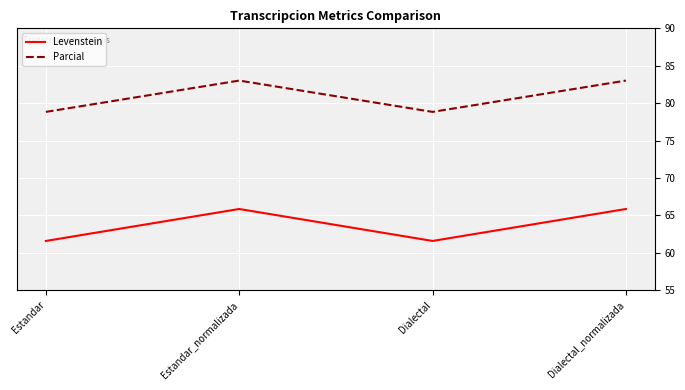

Where does the Levenstein series first go above 65?

Estandar_normalizada